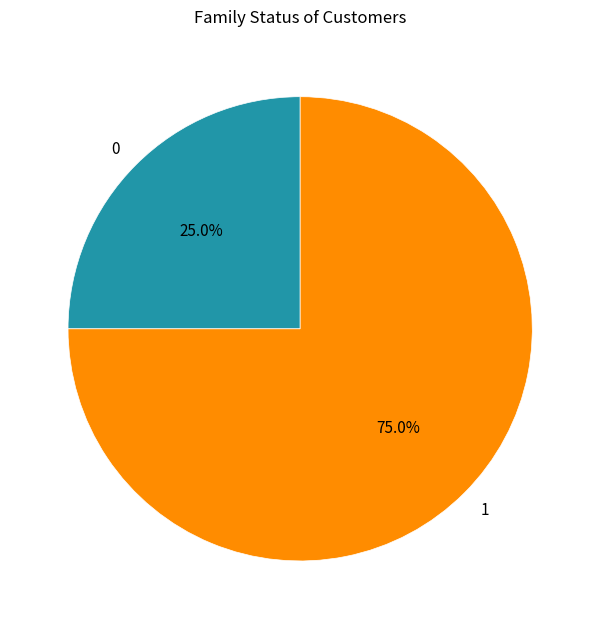

To the nearest percent, what is the difference between the largest and smallest slice percentages?

50%